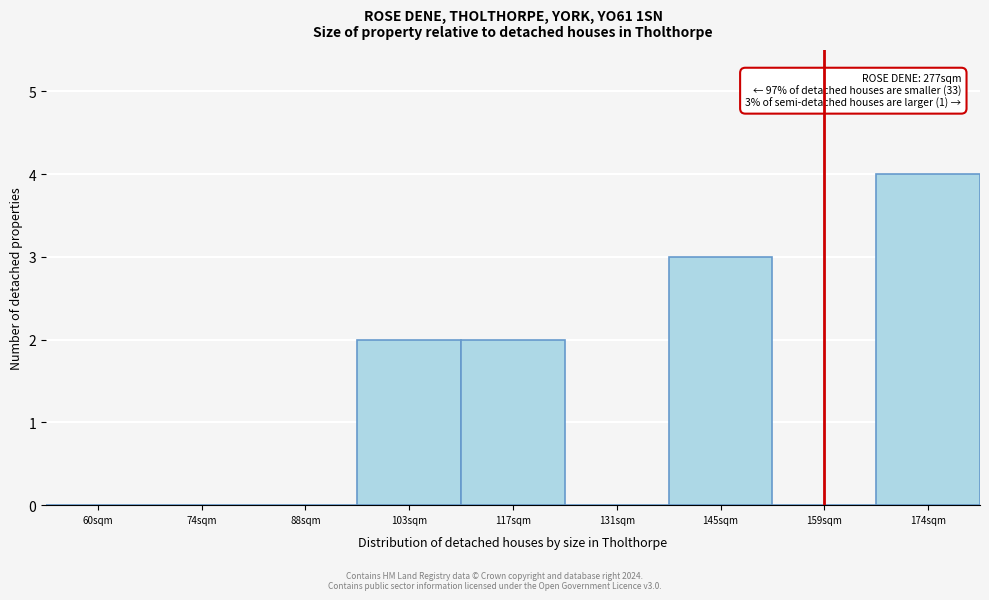

Reading left to right, what are all the values shown in this chart?

60sqm=0	74sqm=0	88sqm=0	103sqm=2	117sqm=2	131sqm=0	145sqm=3	159sqm=0	174sqm=4